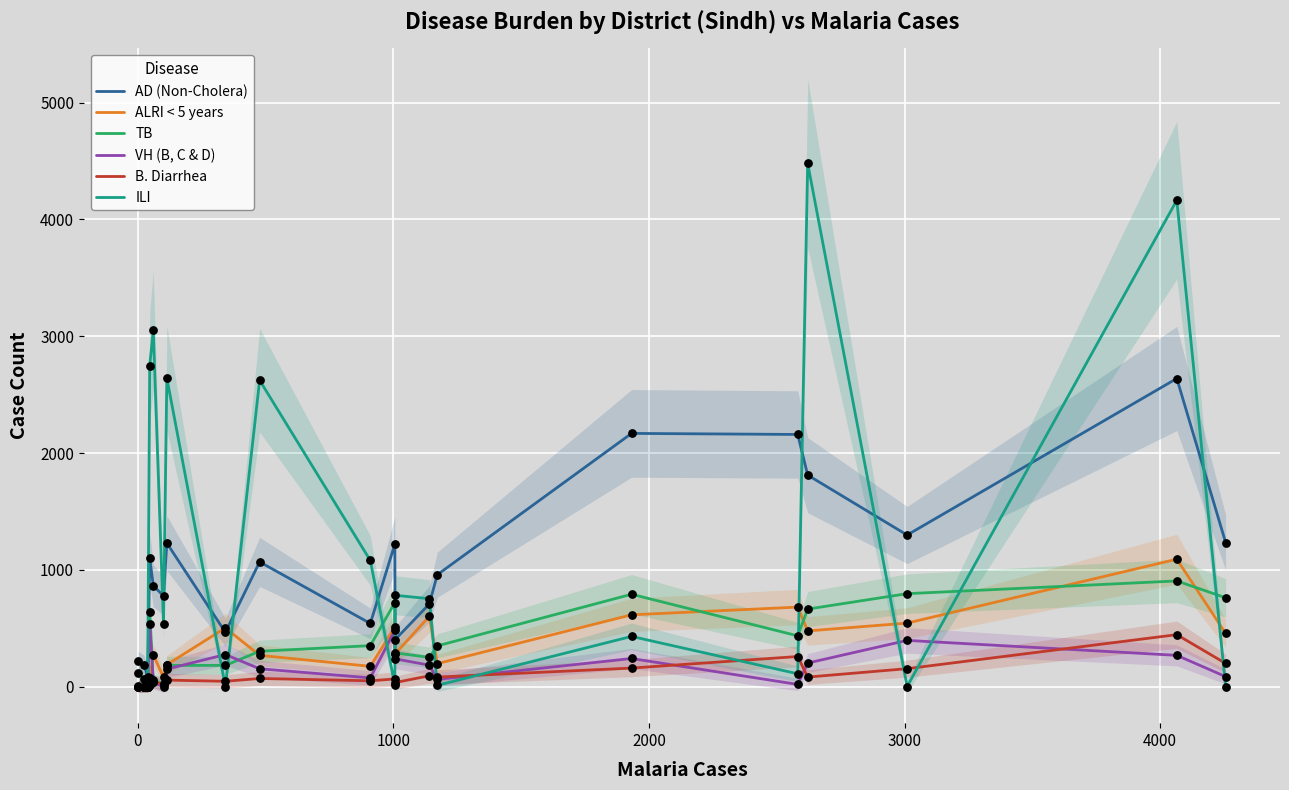

At how many categories does at least one series exceed 3405?

2